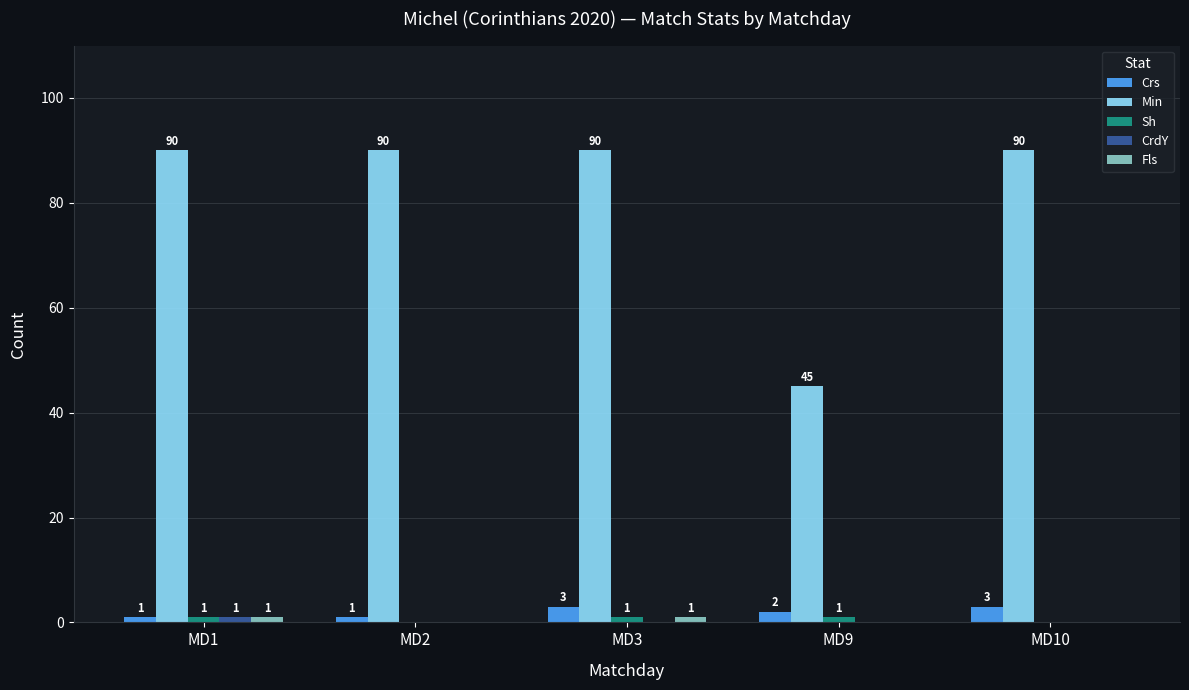

At which category is the sum across all series the highest?

MD3